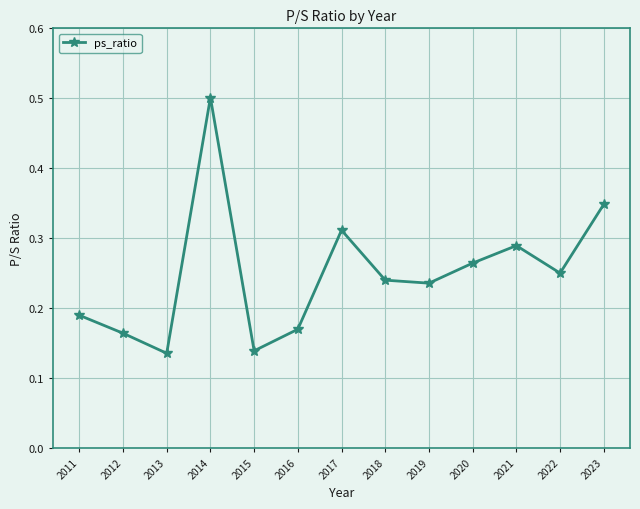

Which has a higher value, 2021 or 2023?

2023